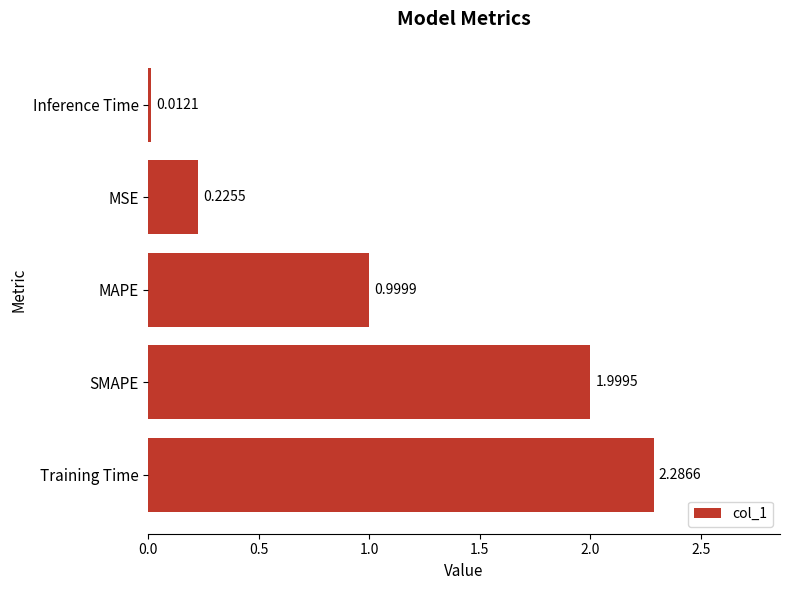

Which category has the highest value across all series?

Training Time